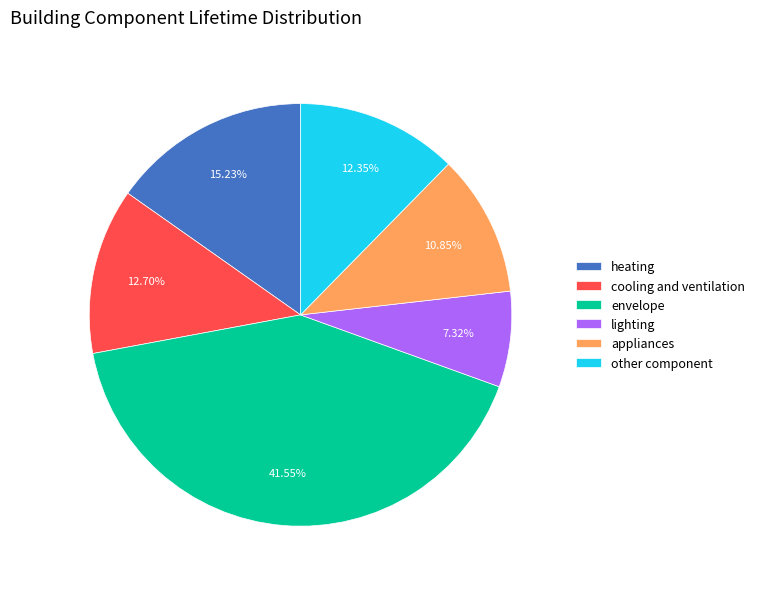

To the nearest percent, what percentage of the pie is heating?

15%